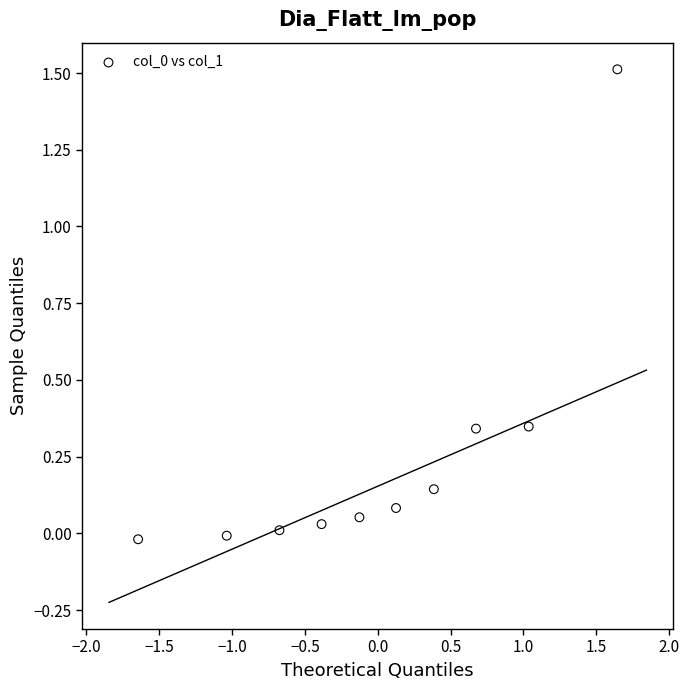

What is the range of Y values (max minus min)?

1.5